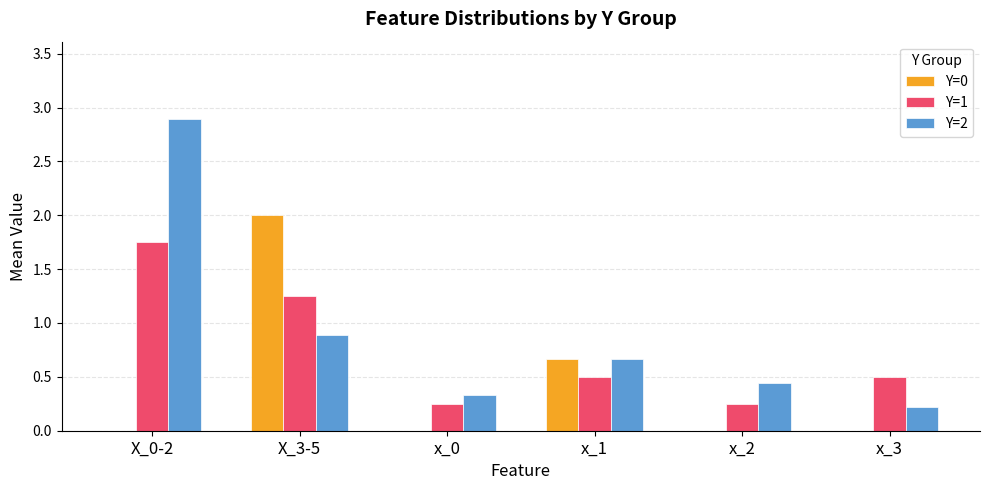

Which series changed the most between X_3-5 and x_3?

Y=0